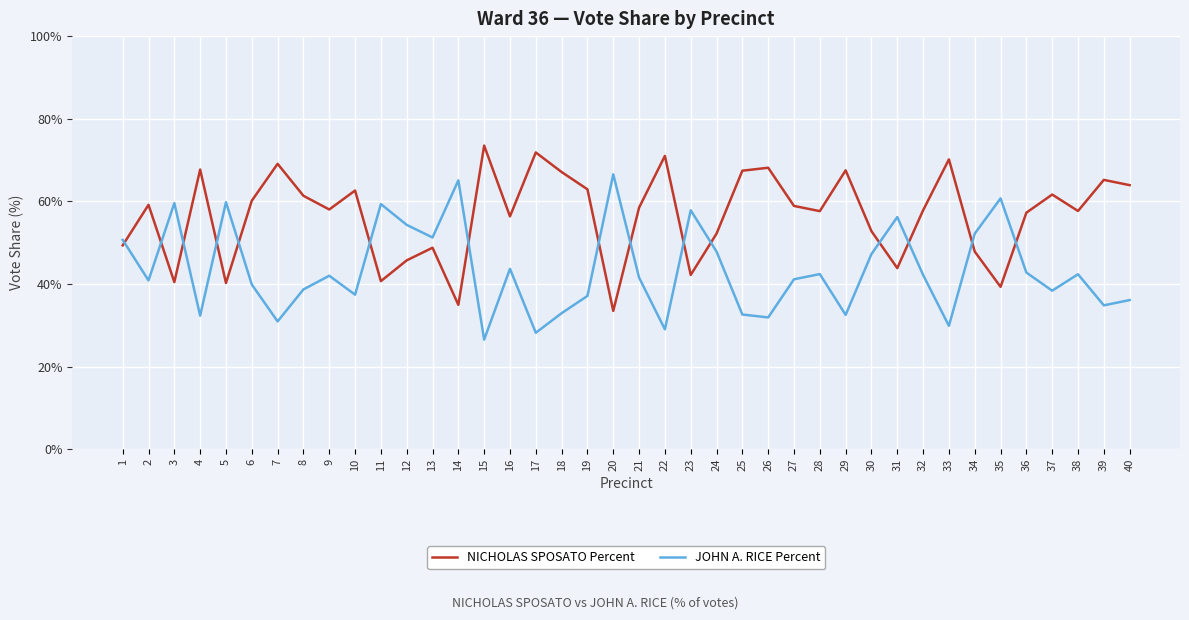

What is the difference between the highest and lowest values at 32?

15.6